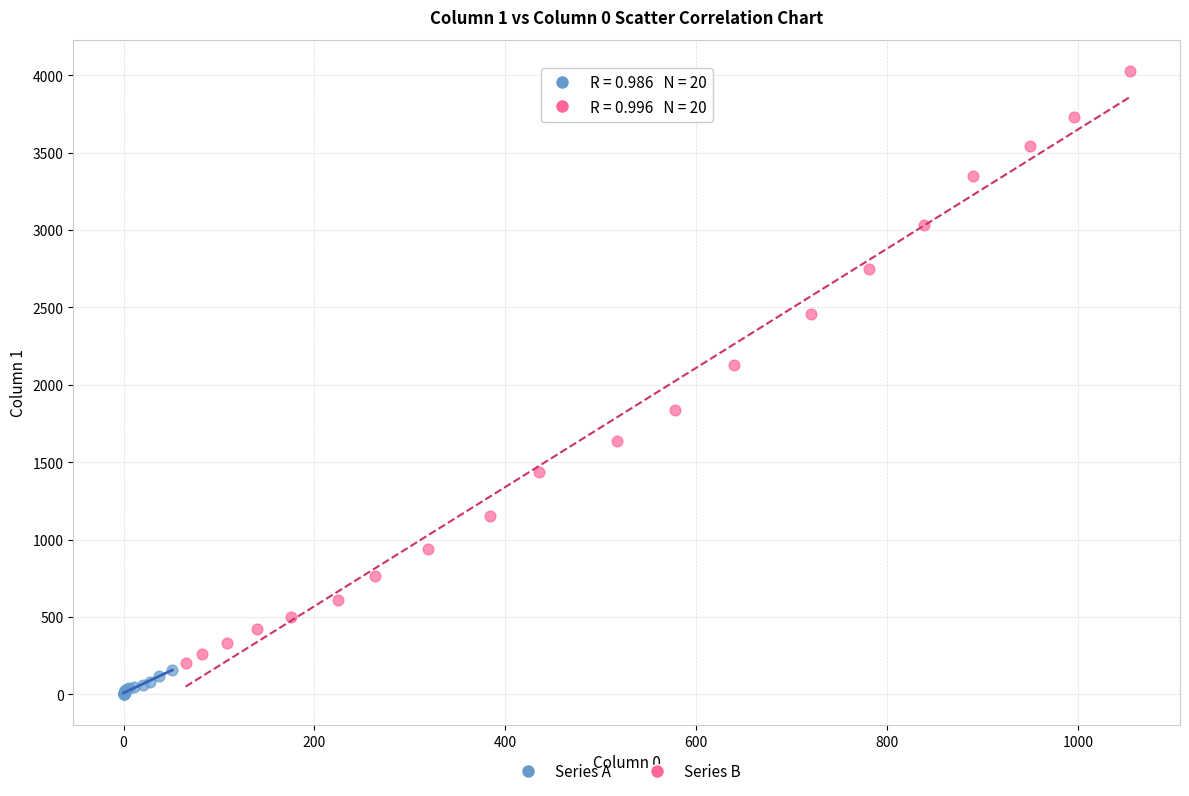

Which series contains the highest Y value?

Series B